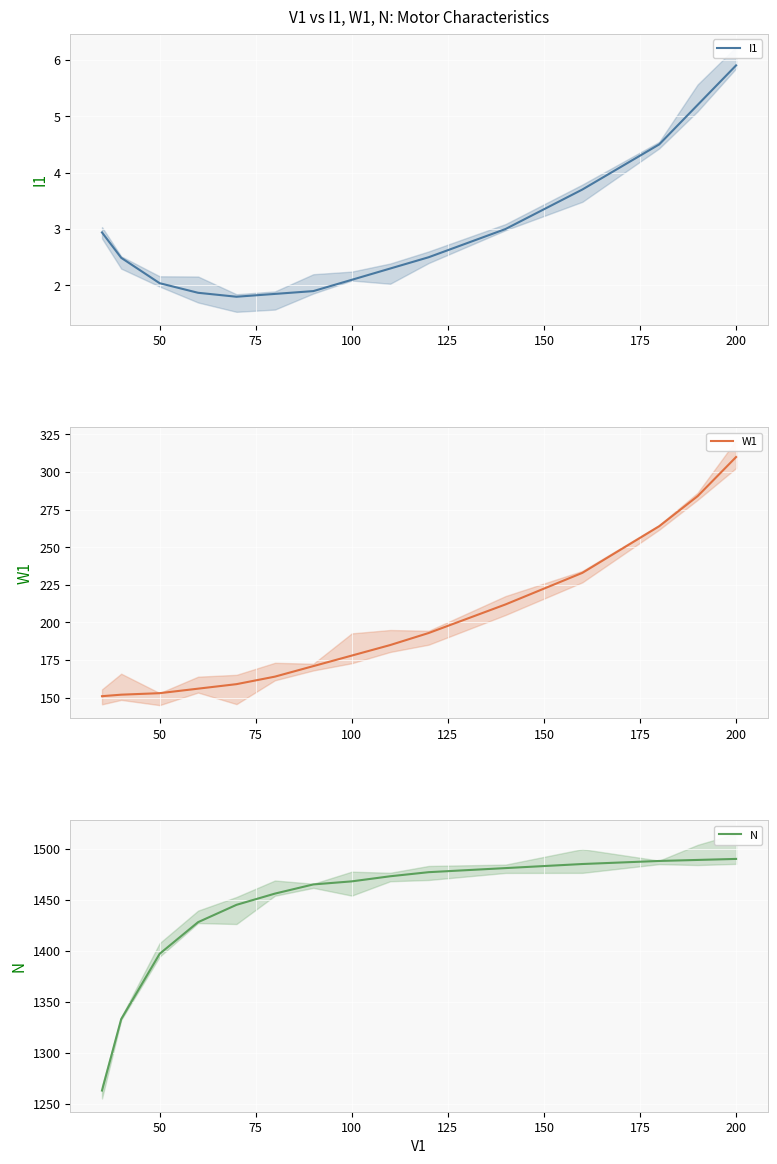

True or false: I1 and W1 intersect in this chart.

False